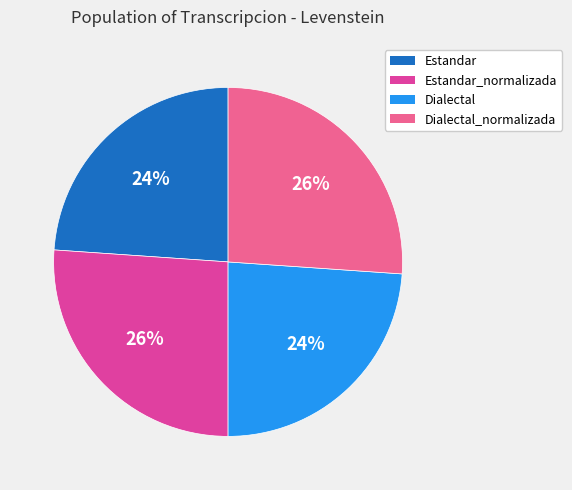

The Dialectal_normalizada slice represents 26% of the pie. True or false?

True